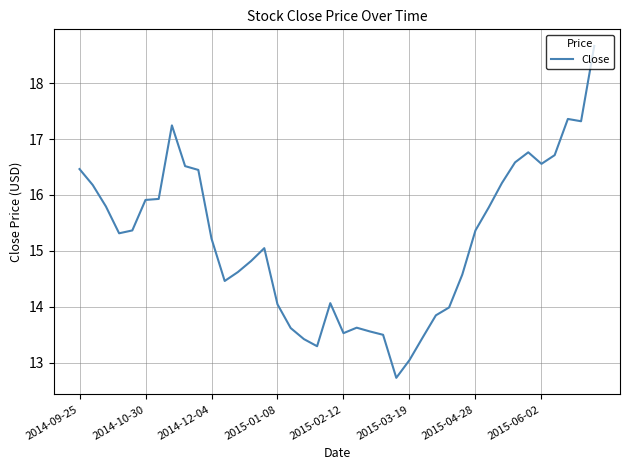

What is the difference between the maximum and minimum values?

5.9